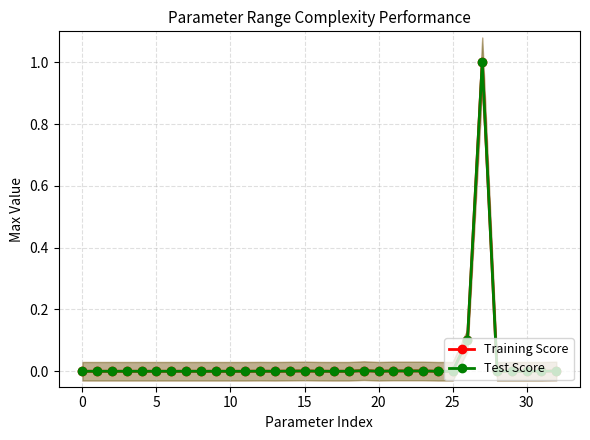

Reading right to left, transcribe all the data shown in this chart.

Training Score: 0.0	0.0	0.0	0.0	0.0	1.0	0.1	0.0	0.0	0.0	0.0	0.0	0.0	0.0	0.0	0.0	0.0	0.0	0.0	0.0	0.0	0.0	0.0	0.0	0.0	0.0	0.0	0.0	0.0	0.0	0.0	0.0	0.0
Test Score: 0.0	0.0	0.0	0.0	0.0	1.0	0.1	0.0	0.0	0.0	0.0	0.0	0.0	0.0	0.0	0.0	0.0	0.0	0.0	0.0	0.0	0.0	0.0	0.0	0.0	0.0	0.0	0.0	0.0	0.0	0.0	0.0	0.0